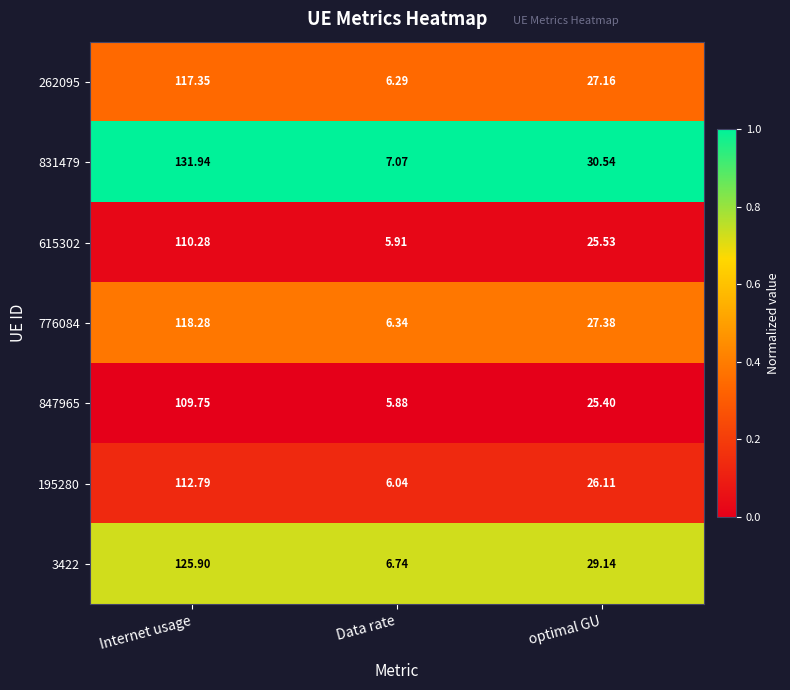

Which category has the lowest value in the 831479 series?

Data rate